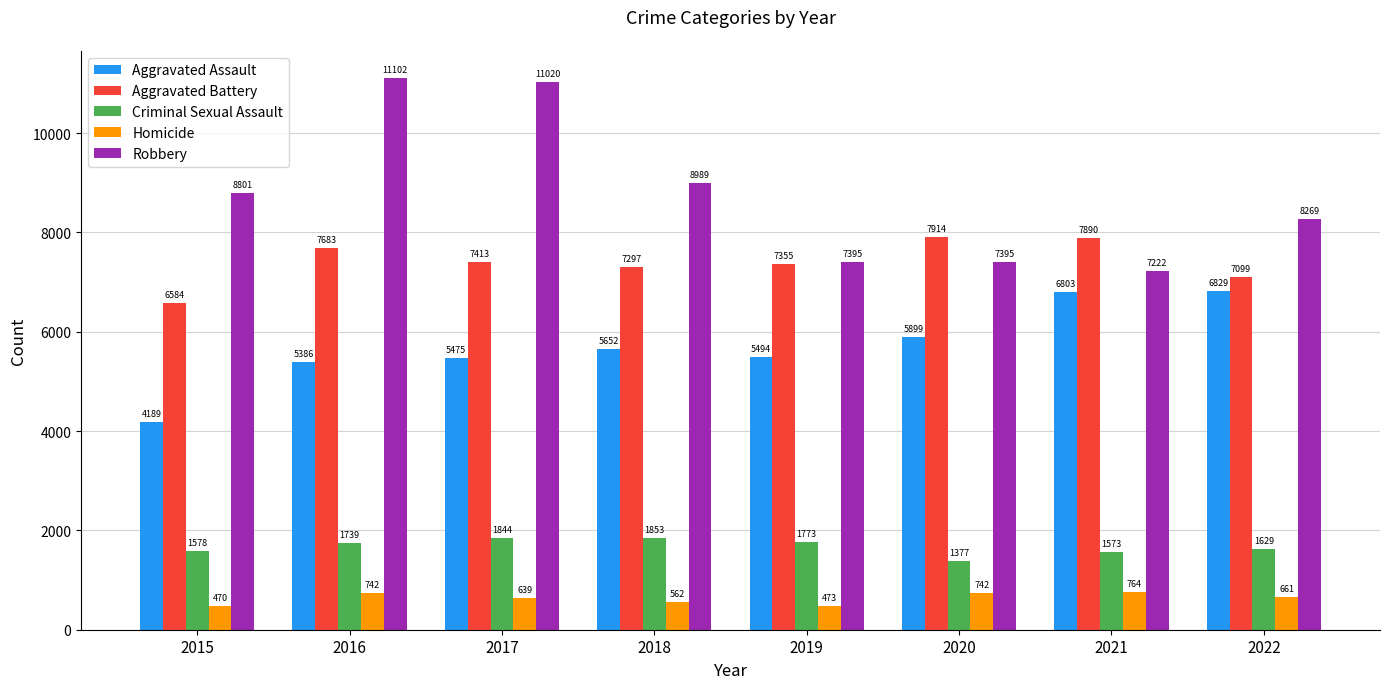

Which series has the widest spread of values?

Robbery